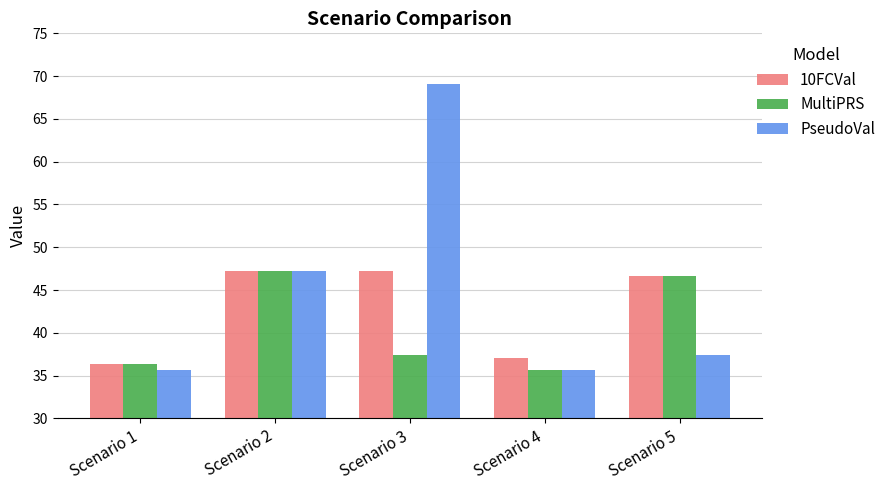

What is the difference between the PseudoVal values at Scenario 5 and Scenario 4?

1.7